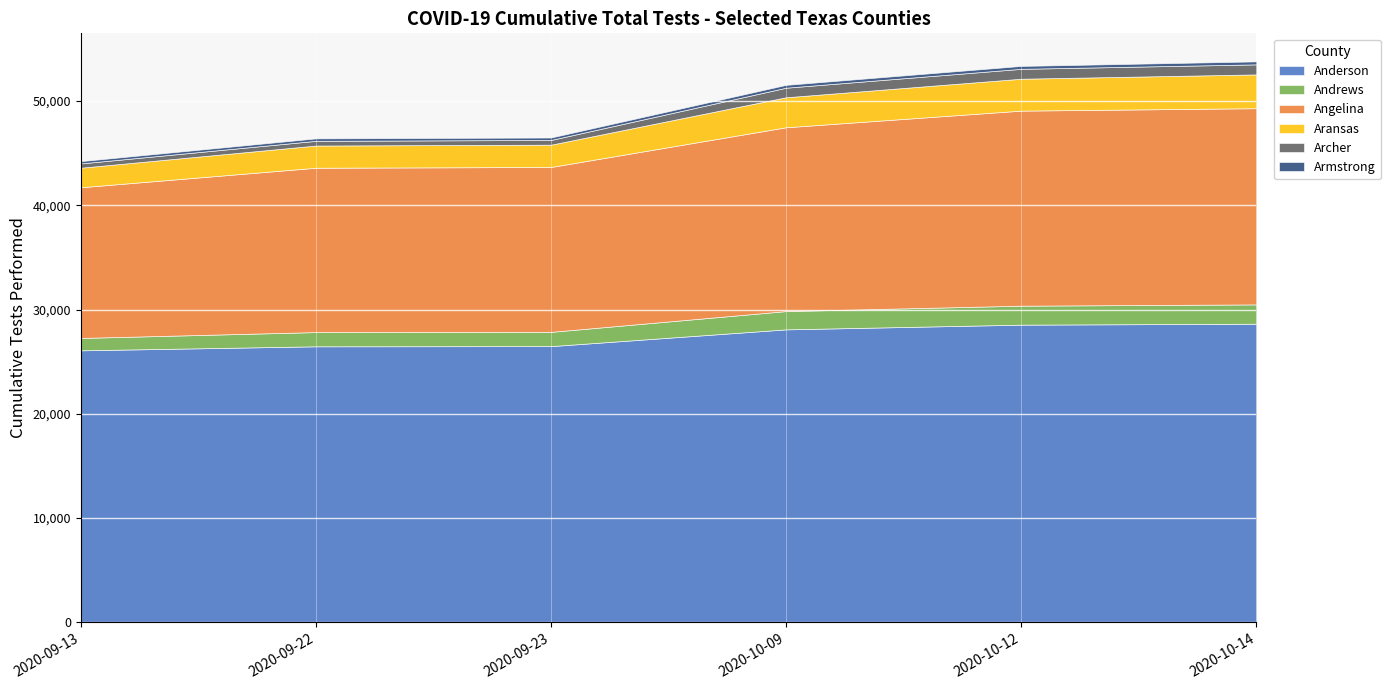

Does the chart display data point markers on the line(s)?

No